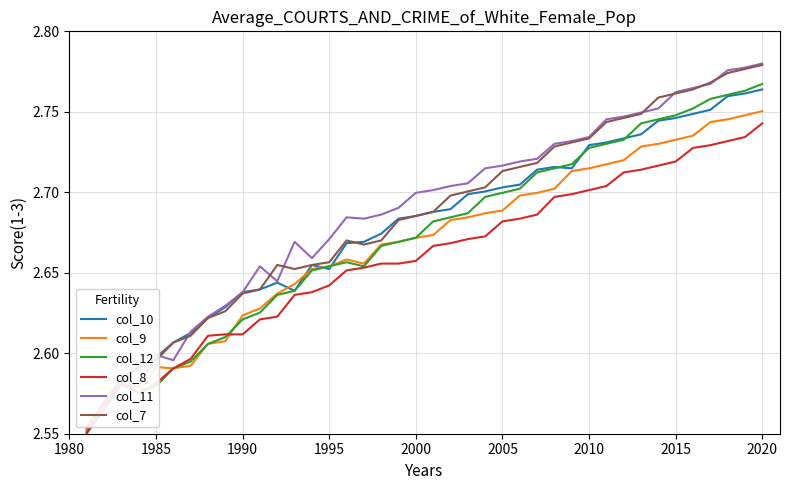

The value of col_8 at 1985 is 2.6. True or false?

True